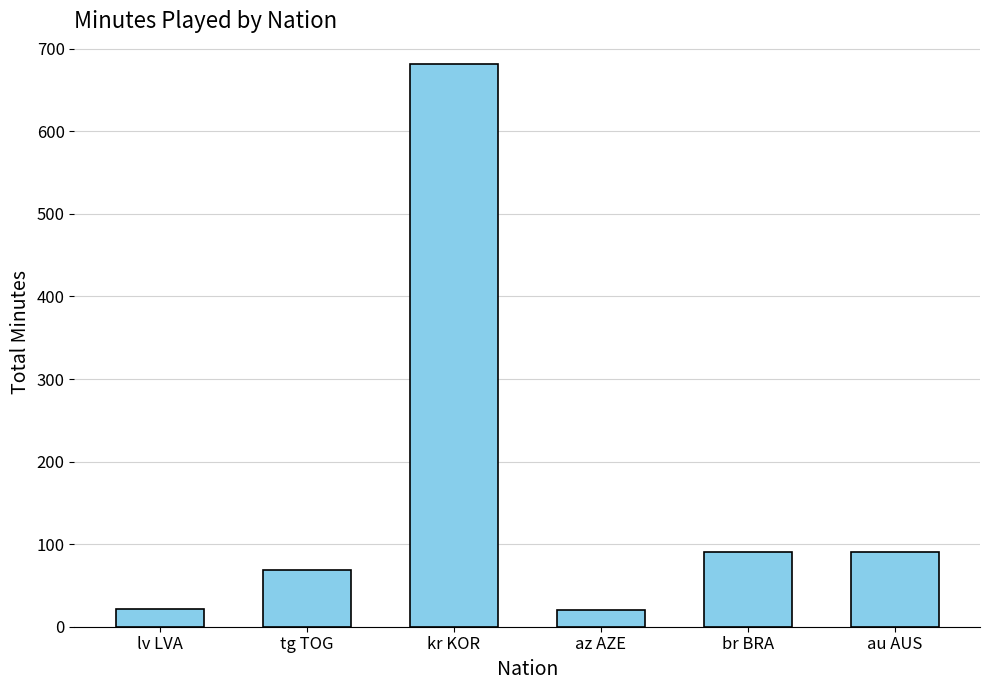

The value at kr KOR is 681. True or false?

True